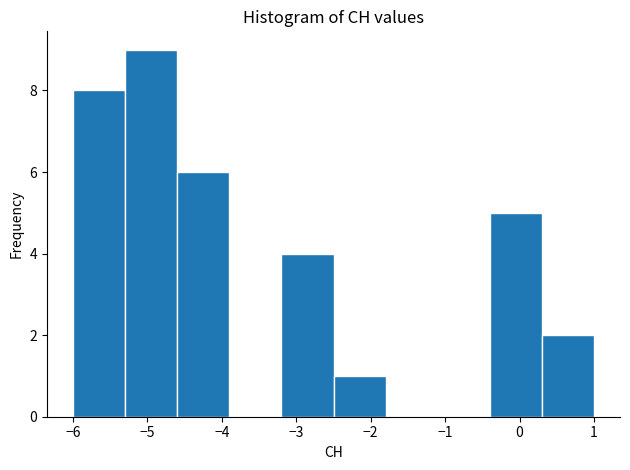

Reading left to right, transcribe this chart: for each bar, give the range it covers on the x-axis and its height. The values are not printed on the chart, so give them approximately, as read against the axis.

-6.0 to -5.3: 8
-5.3 to -4.6: 9
-4.6 to -3.9: 6
-3.9 to -3.2: 0
-3.2 to -2.5: 4
-2.5 to -1.8: 1
-1.8 to -1.1: 0
-1.1 to -0.4: 0
-0.4 to 0.3: 5
0.3 to 1.0: 2